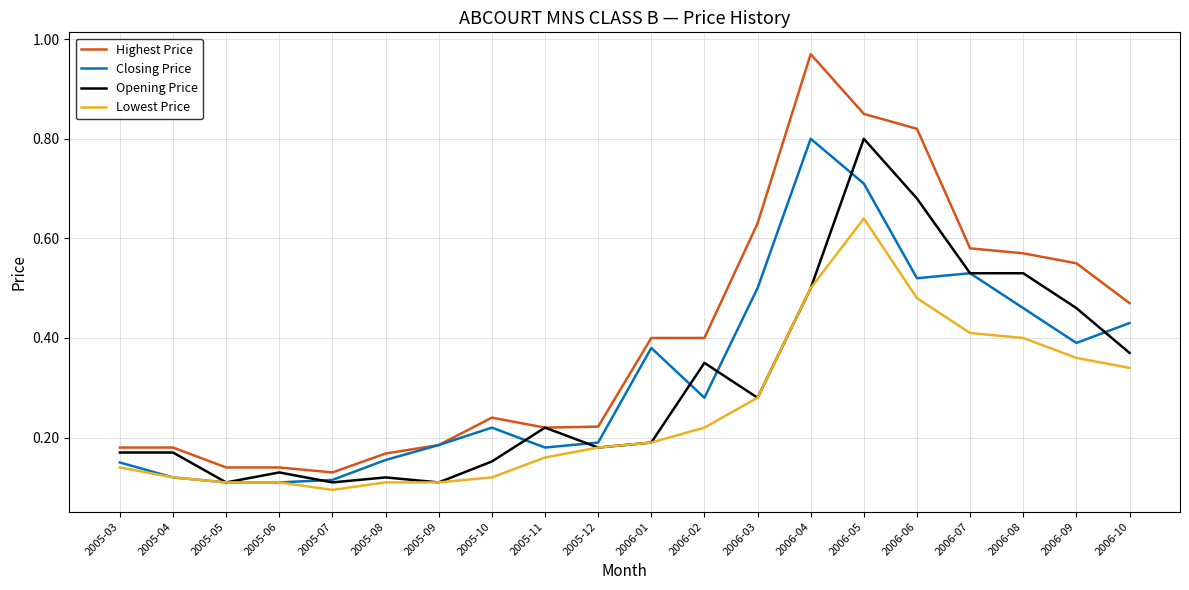

Which label corresponds to the smallest value in the chart?

2005-07